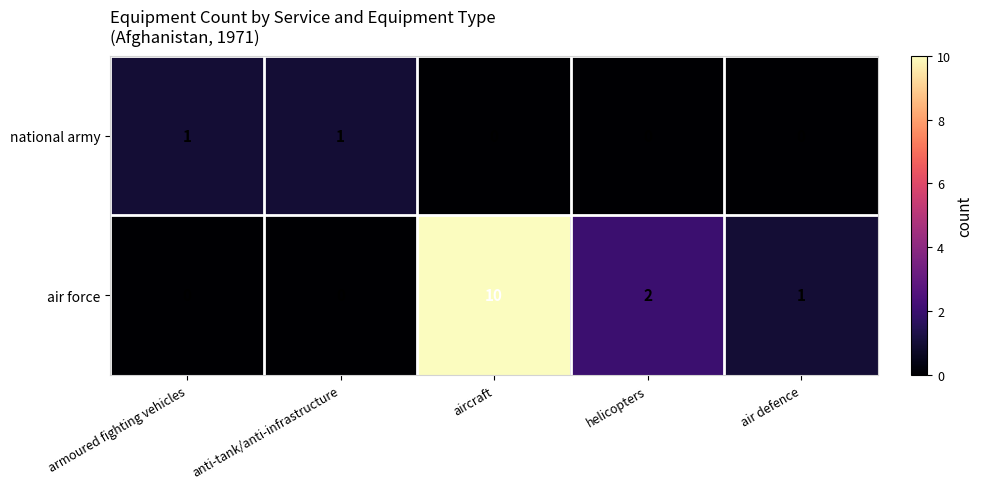

The value of air force at air defence is 1. True or false?

True